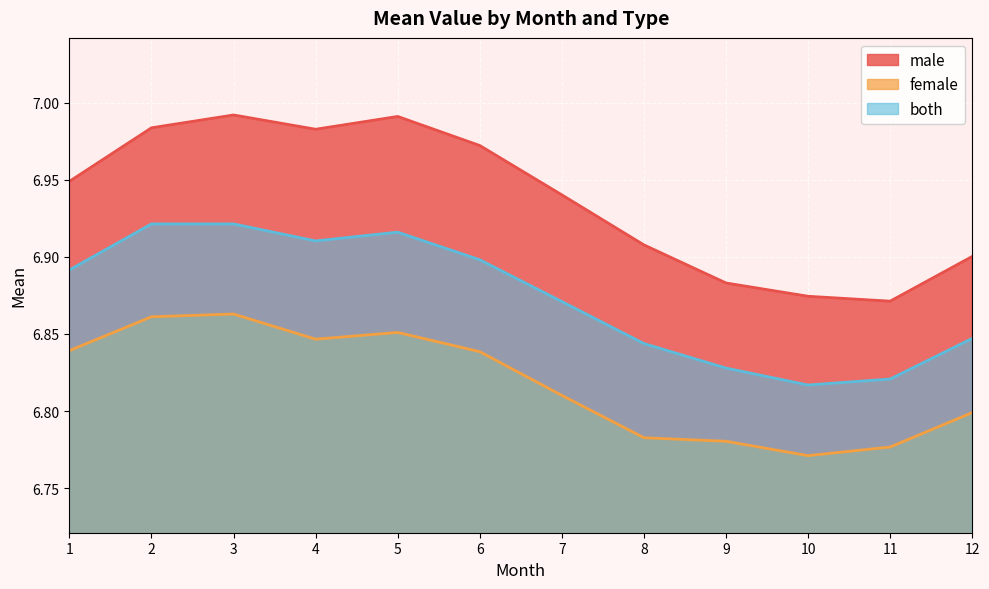

List the labels in order of male value, smallest first.

11, 10, 9, 12, 8, 7, 1, 6, 4, 2, 5, 3